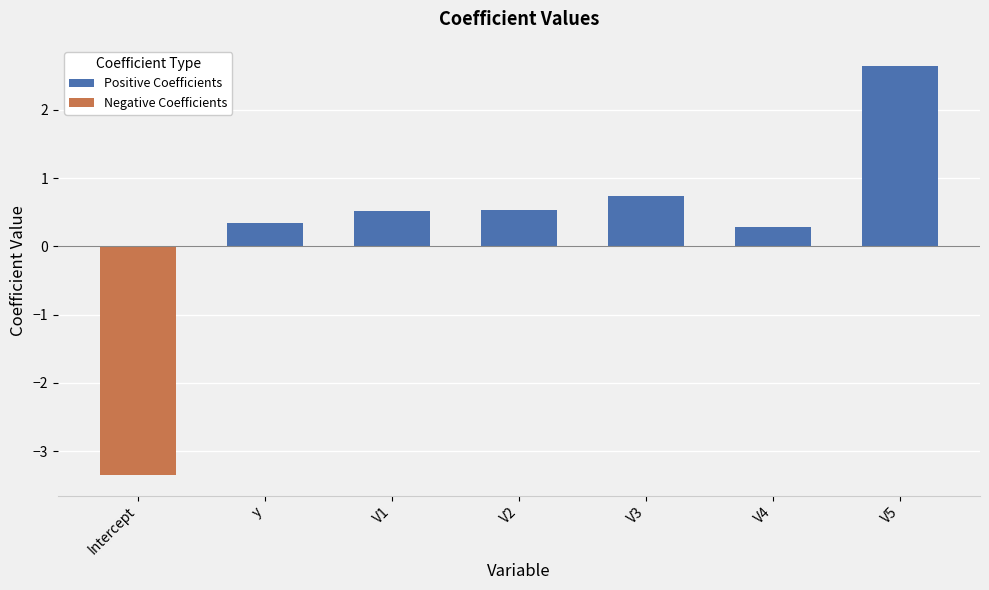

The Negative Coefficients series shows 0.0 at V5. True or false?

True